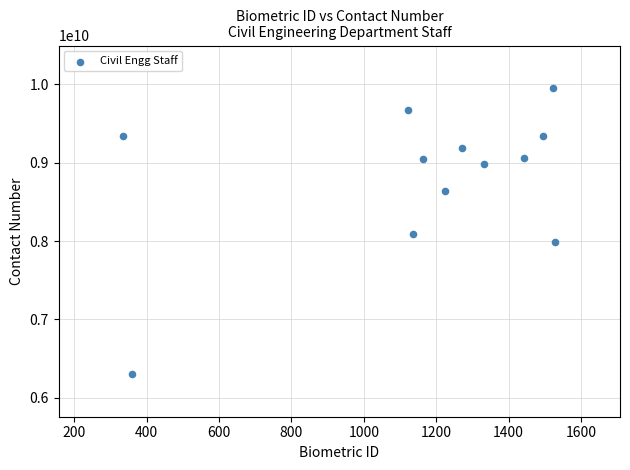

What is the range of X values (max minus min)?

1193